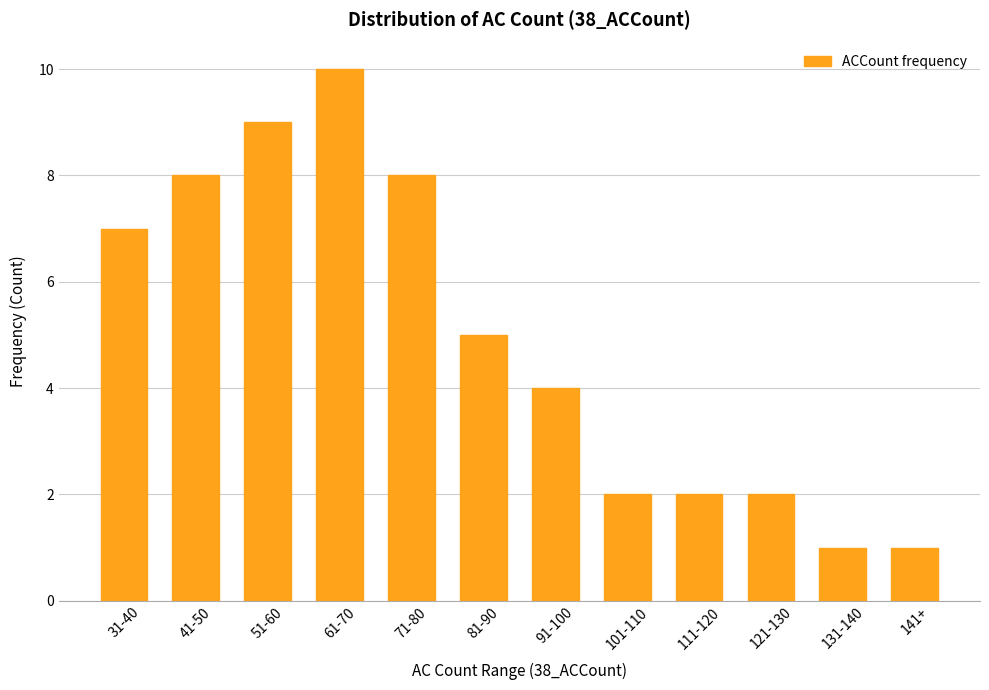

How many values are below 5?

6